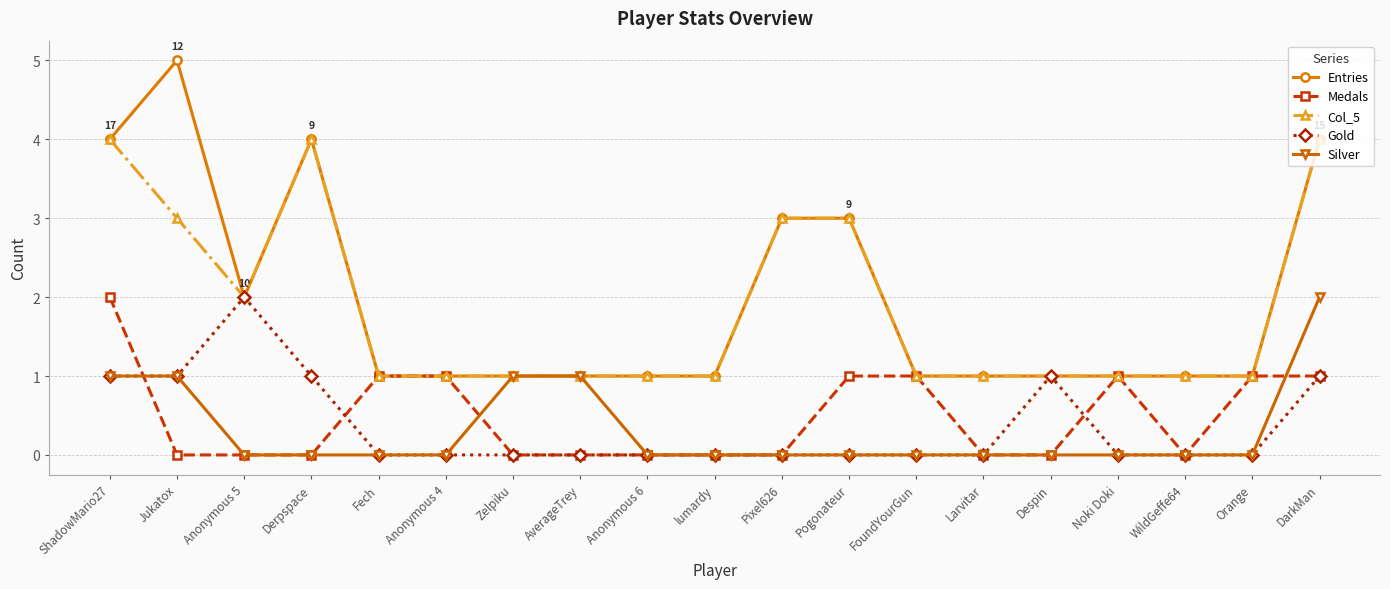

Is it true that Gold equals -1 at lumardy?

False